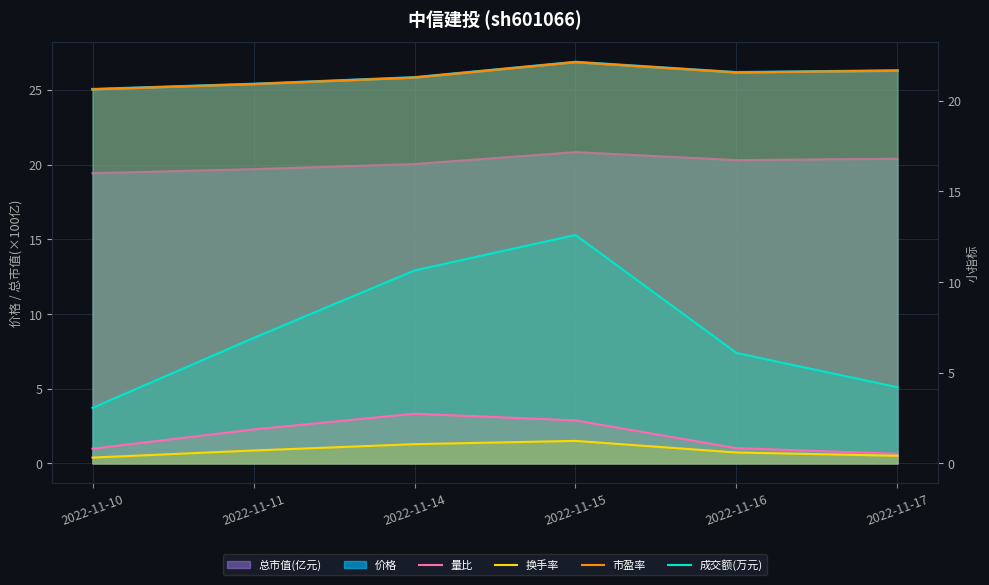

Is the value of 换手率 at 2022-11-15 greater than the value of 成交额(万元) at 2022-11-16?

No